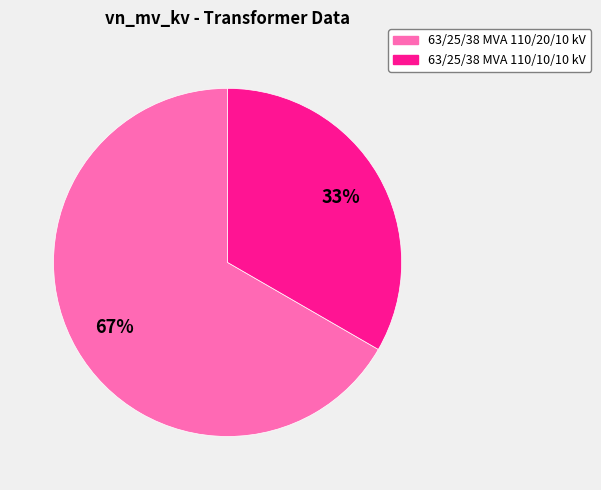

Approximately how many times larger is the value at 63/25/38 MVA 110/20/10 kV compared to 63/25/38 MVA 110/10/10 kV?

2.0